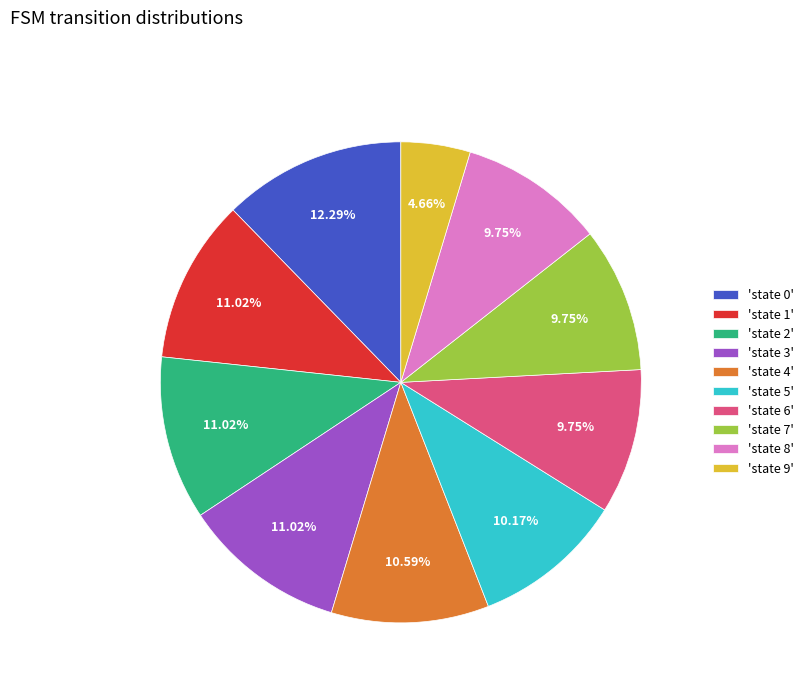

Is there any slice that represents more than half of the pie?

No